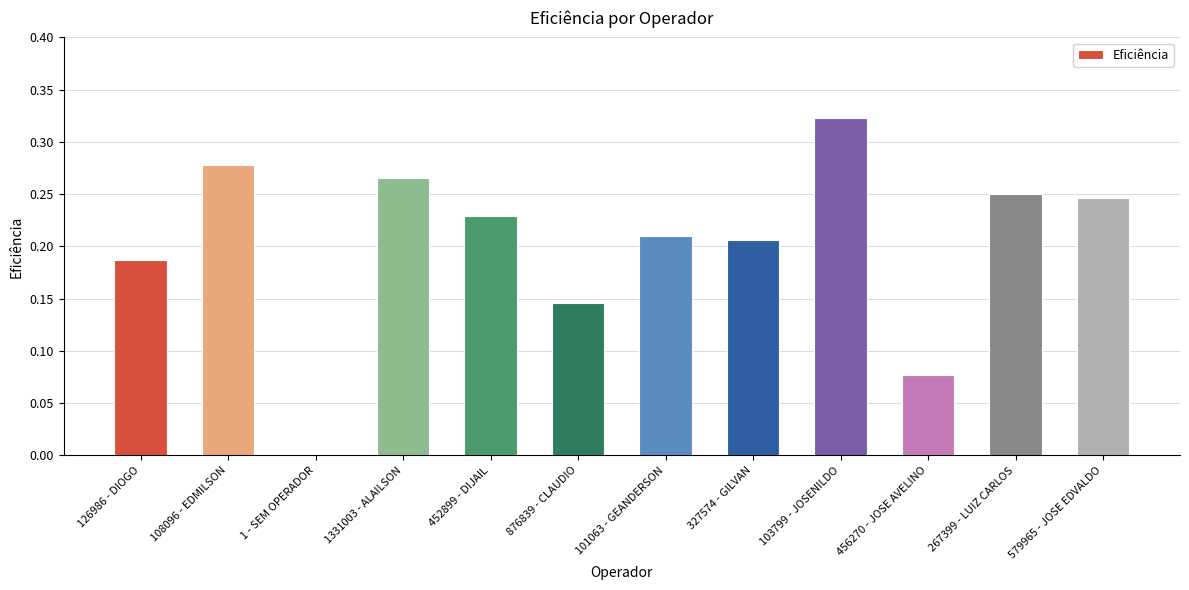

The chart shows a value of 0.2 at 103799 - JOSENILDO. True or false?

False